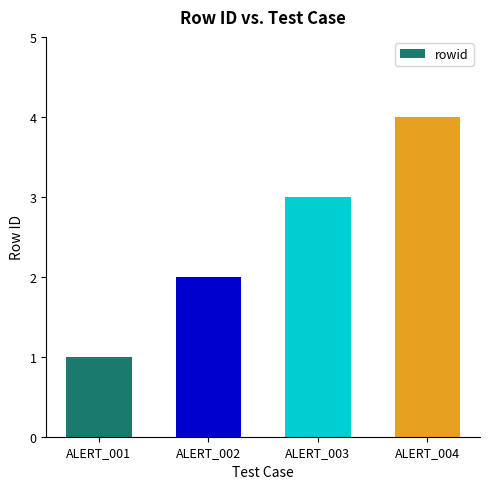

How many bars are there in total?

4